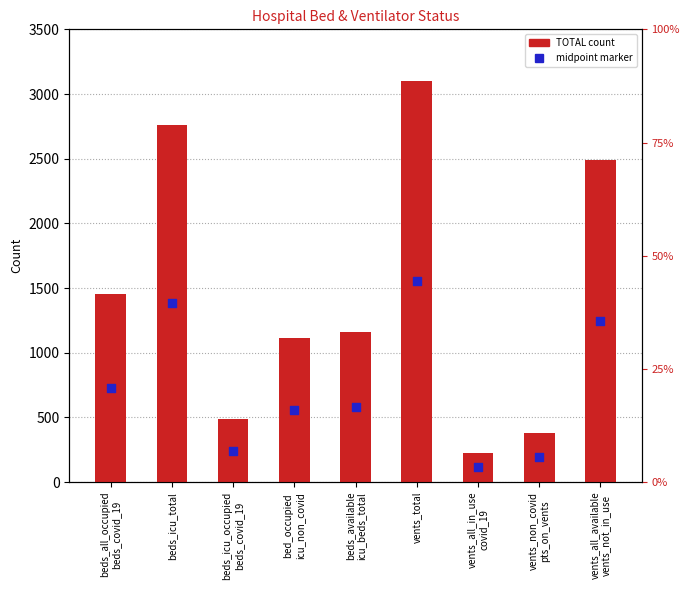

What are all the series names shown in the legend?

TOTAL count, midpoint marker